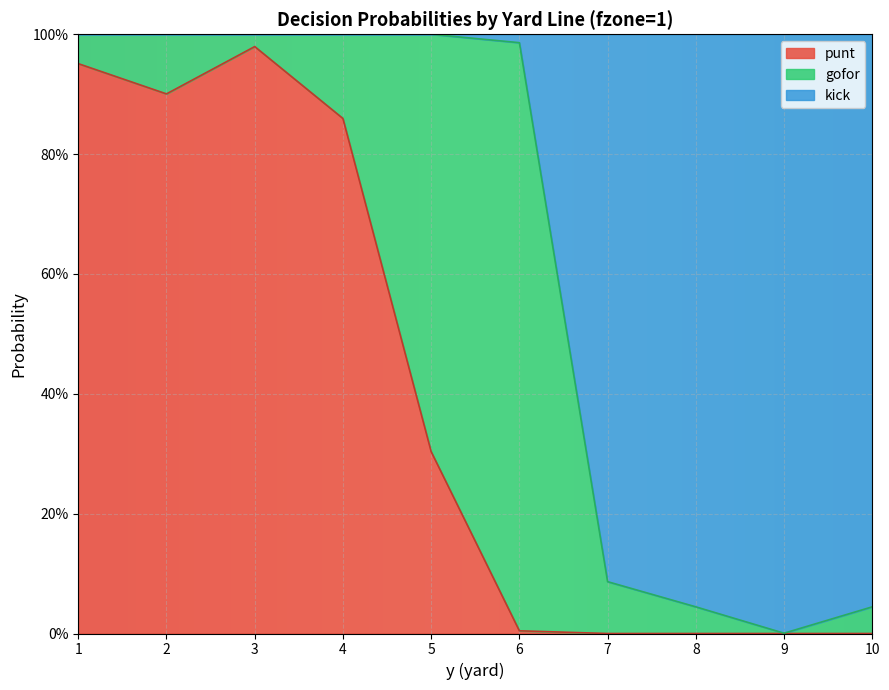

Where is punt nearest to the value 0?

7